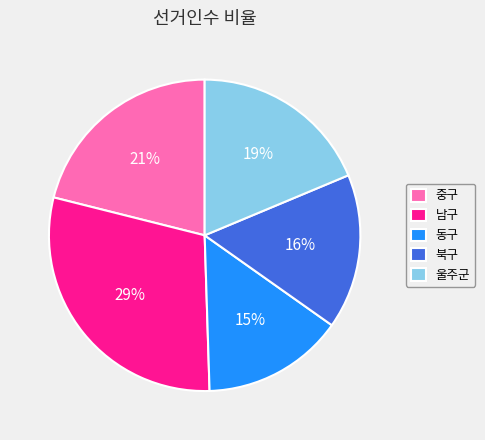

Does 울주군 represent more than half of the total?

No